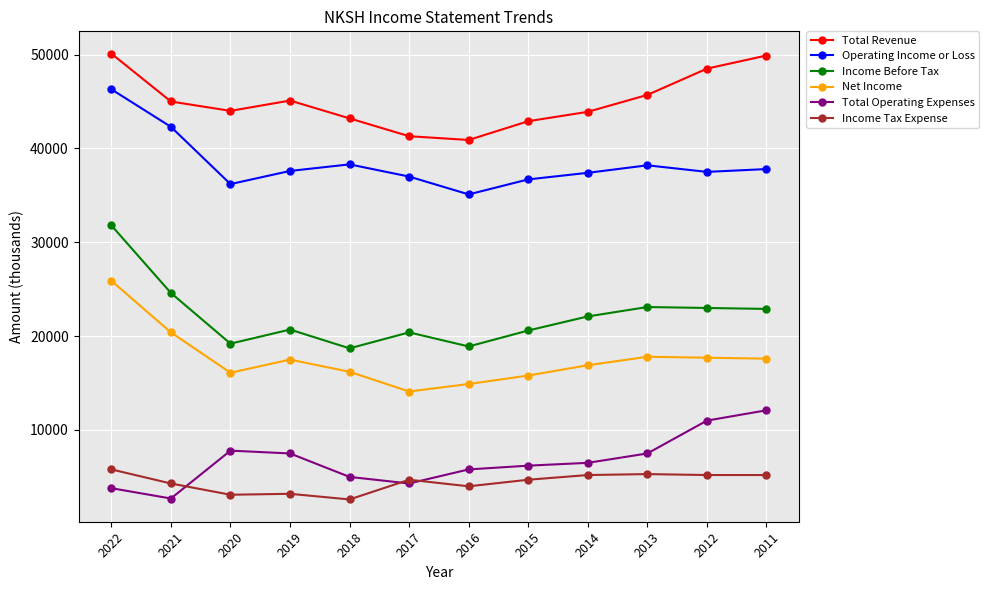

The Operating Income or Loss series shows 35100 at 2016. True or false?

True